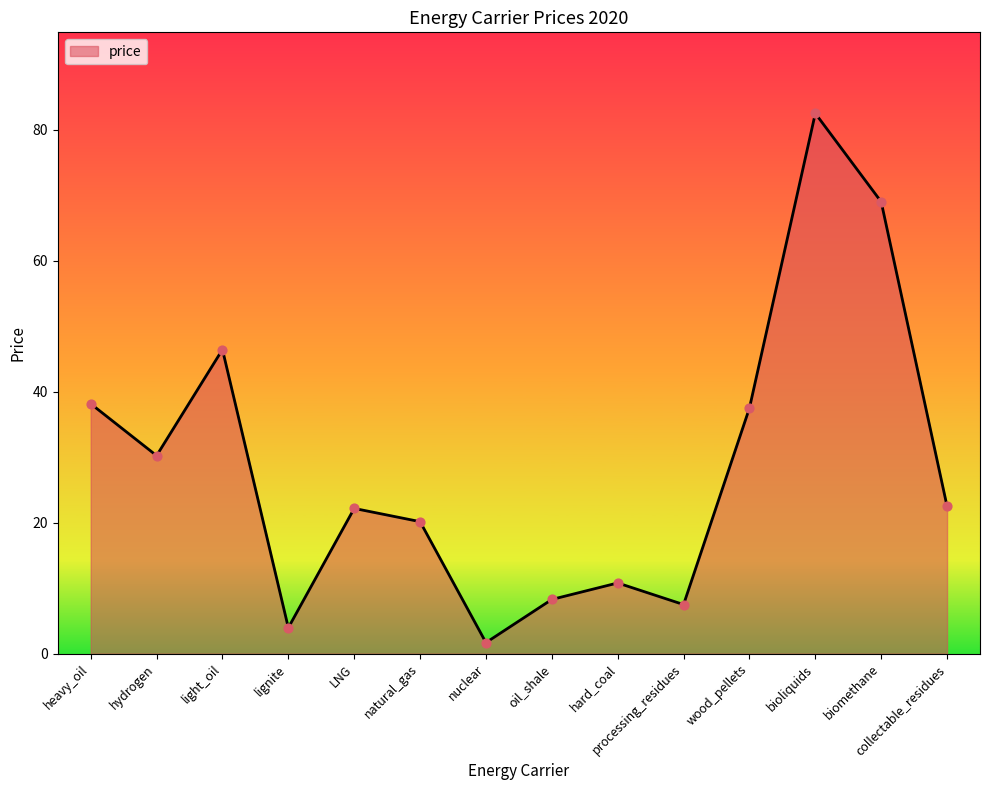

Approximately how many times larger is the value at heavy_oil compared to biomethane?

0.6